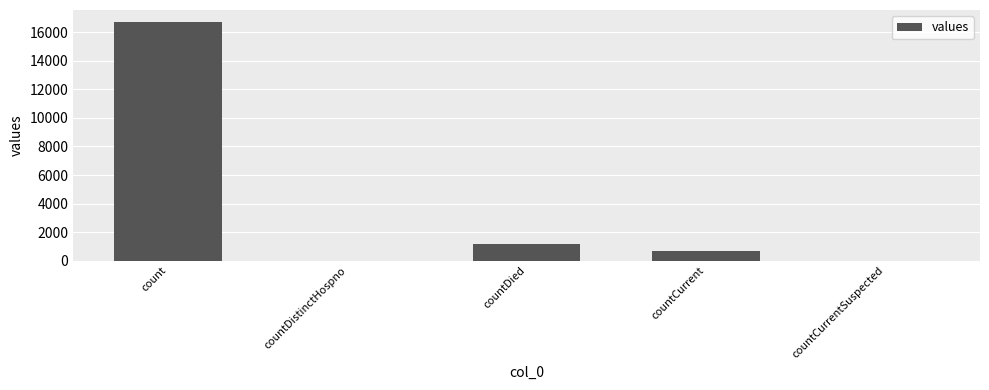

What is the change in value from countDied to countCurrent?

-474